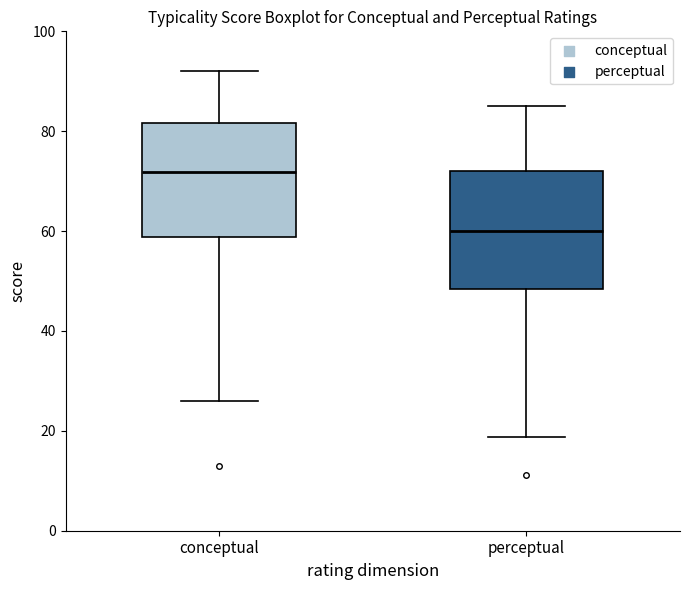

Reading left to right, read every box against the y-axis: the position of its median line, the range the box covers, and the ends of its whiskers. The values are not printed on the chart, so give them approximately, as read against the axis.

conceptual: median 72, box 58 to 82, whiskers 26 to 92
perceptual: median 60, box 48 to 72, whiskers 18 to 86